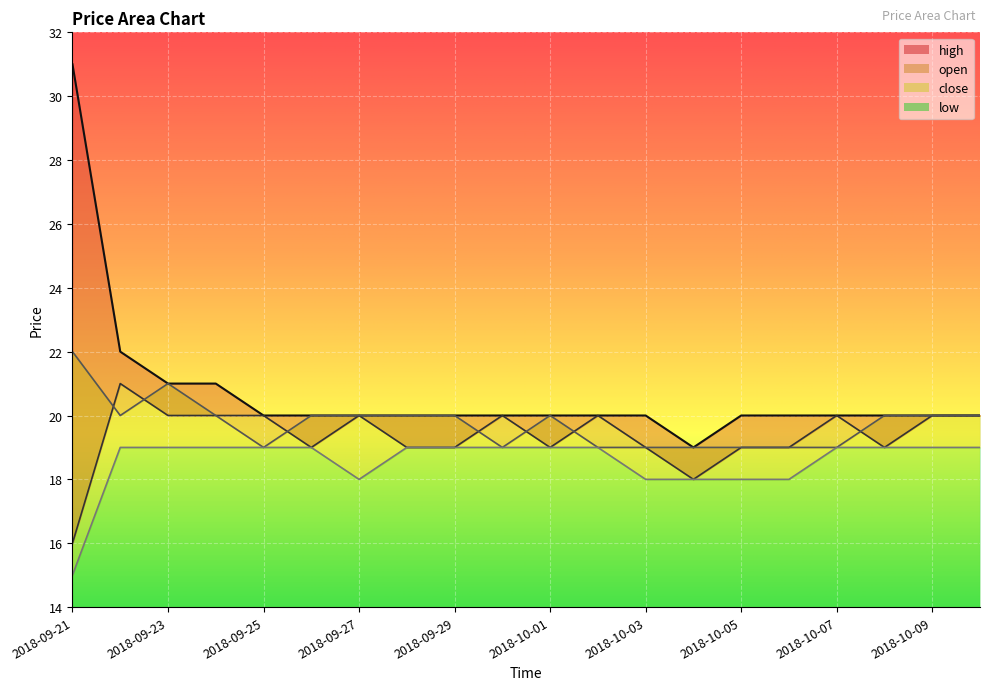

Reading left to right, extract all data points from this chart.

high: 31	22	21	21	20	20	20	20	20	20	20	20	20	19	20	20	20	20	20	20
open: 16	21	20	20	20	19	20	19	19	20	19	20	19	18	19	19	20	19	20	20
close: 22	20	21	20	19	20	20	20	20	19	20	19	19	19	19	19	19	20	20	20
low: 15	19	19	19	19	19	18	19	19	19	19	19	18	18	18	18	19	19	19	19